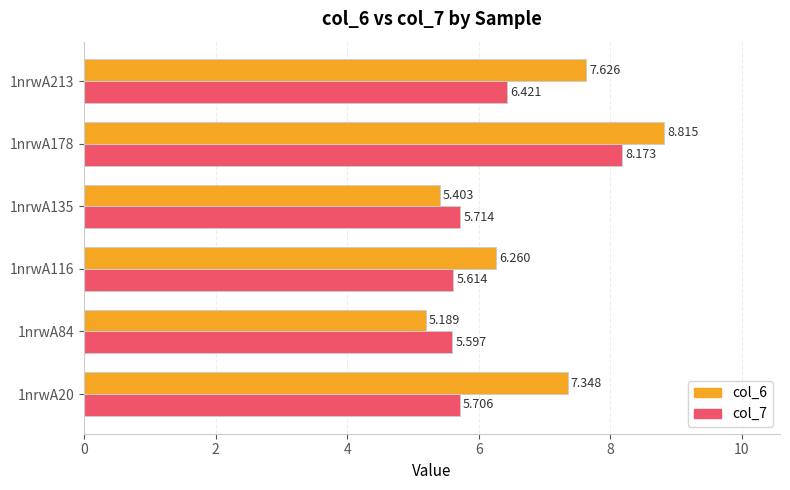

List the labels in order of col_6 value, smallest first.

1nrwA84, 1nrwA135, 1nrwA116, 1nrwA20, 1nrwA213, 1nrwA178